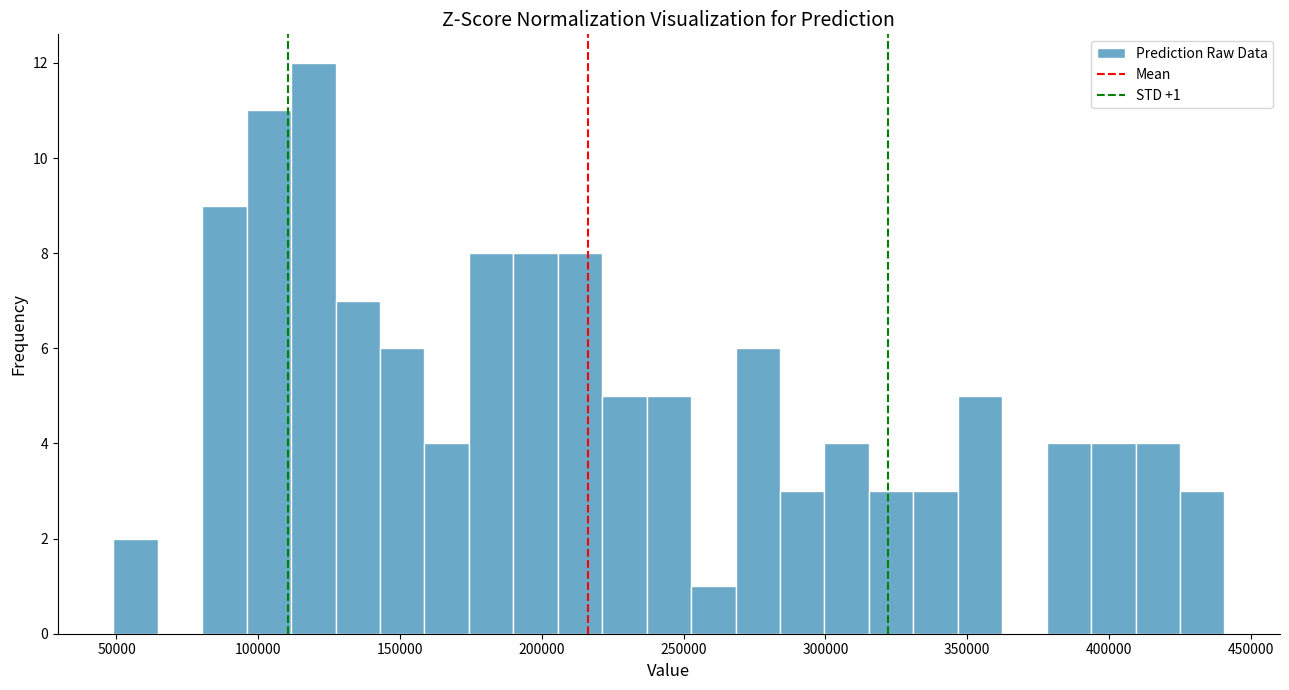

Read against the x-axis, roughly where is the centre of the tallest bar?

120000